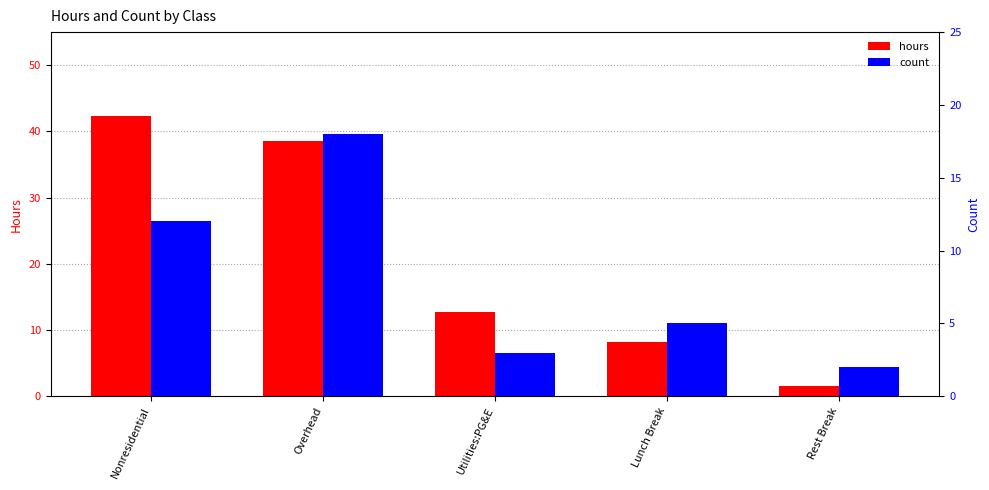

How many data points in count are less than 5?

2